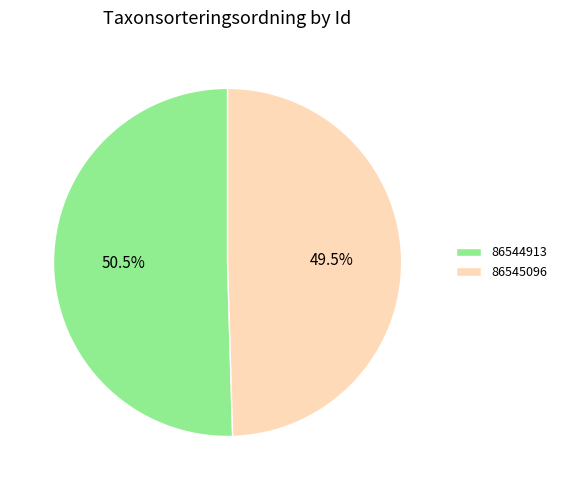

Is 86545096 the majority of the pie?

No